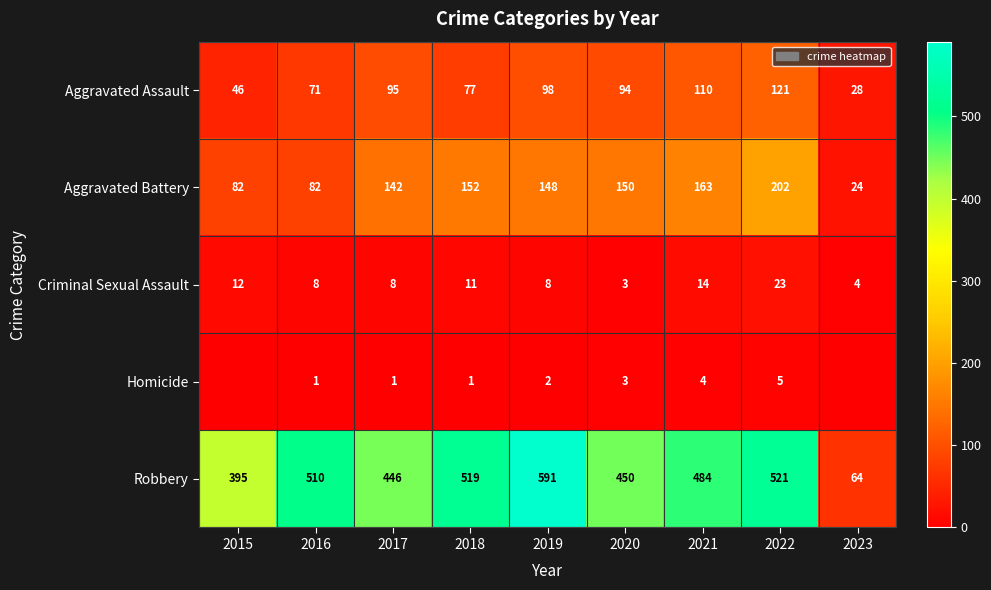

Rank the series at 2016 from lowest to highest value.

Homicide, Criminal Sexual Assault, Aggravated Assault, Aggravated Battery, Robbery